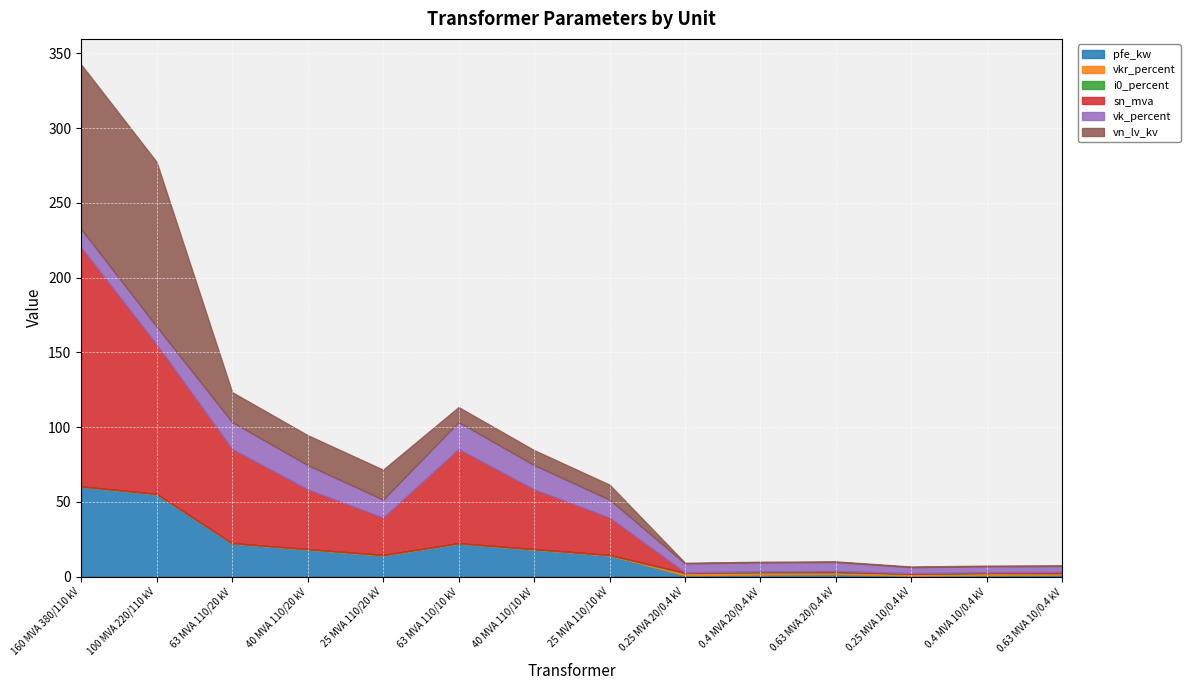

Where is i0_percent nearest to the value 0?

63 MVA 110/20 kV